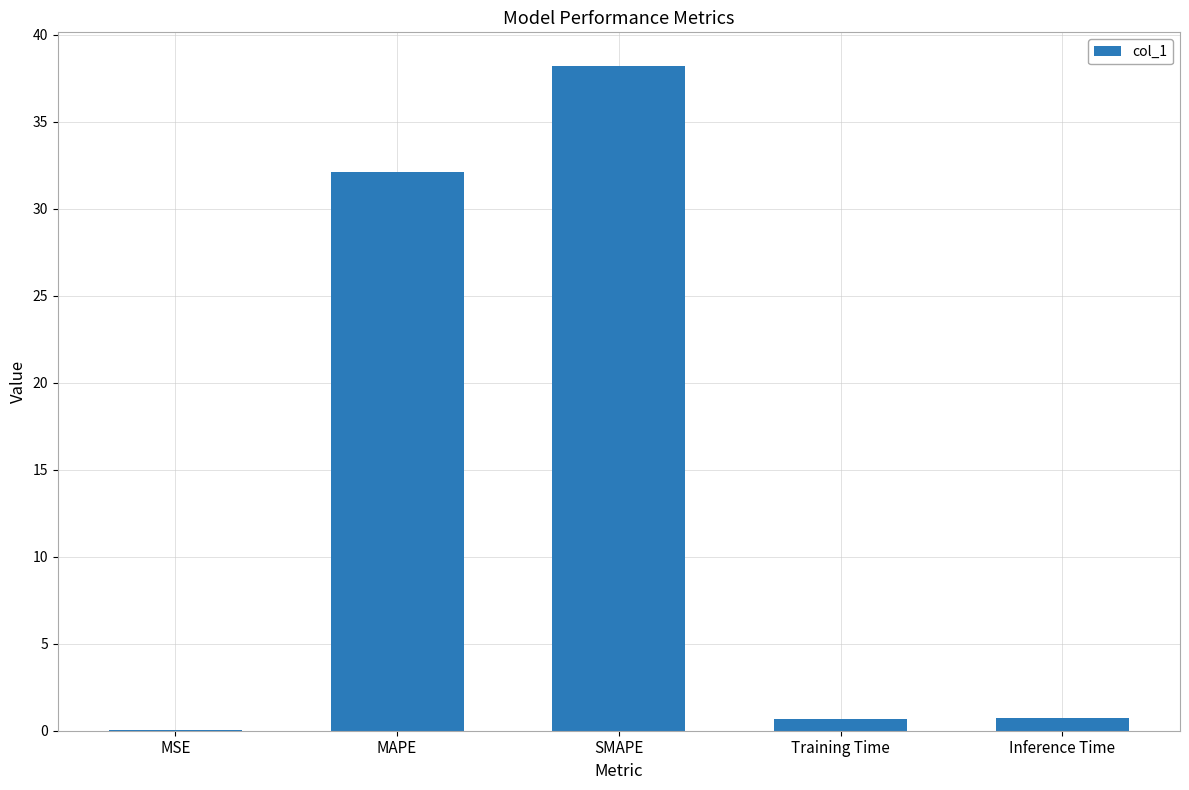

What is the greatest value displayed?

38.2